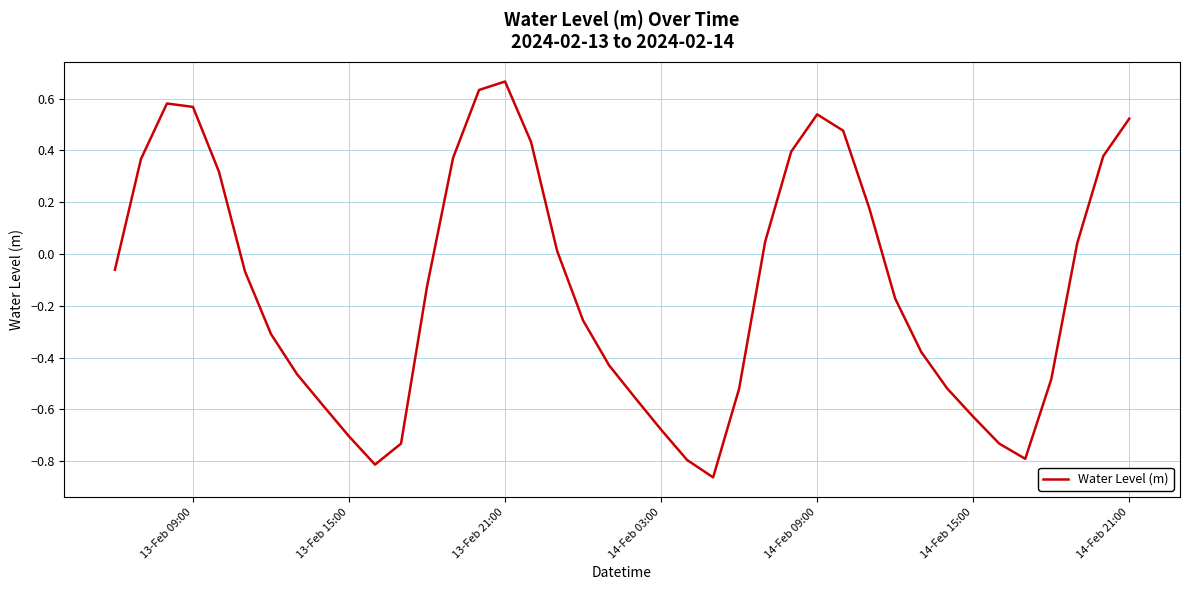

What is the greatest value displayed?

0.7